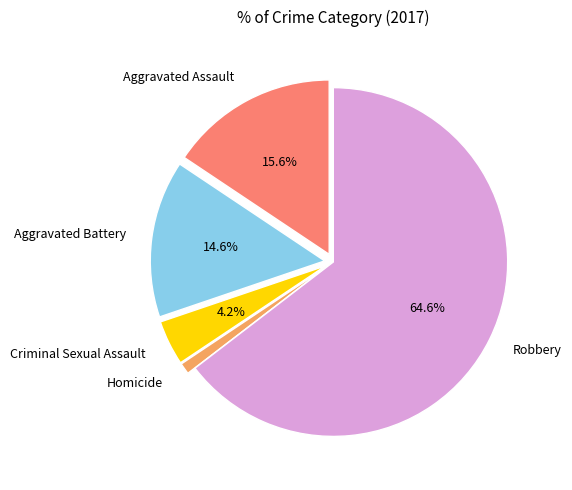

How many slices are in this pie chart?

5